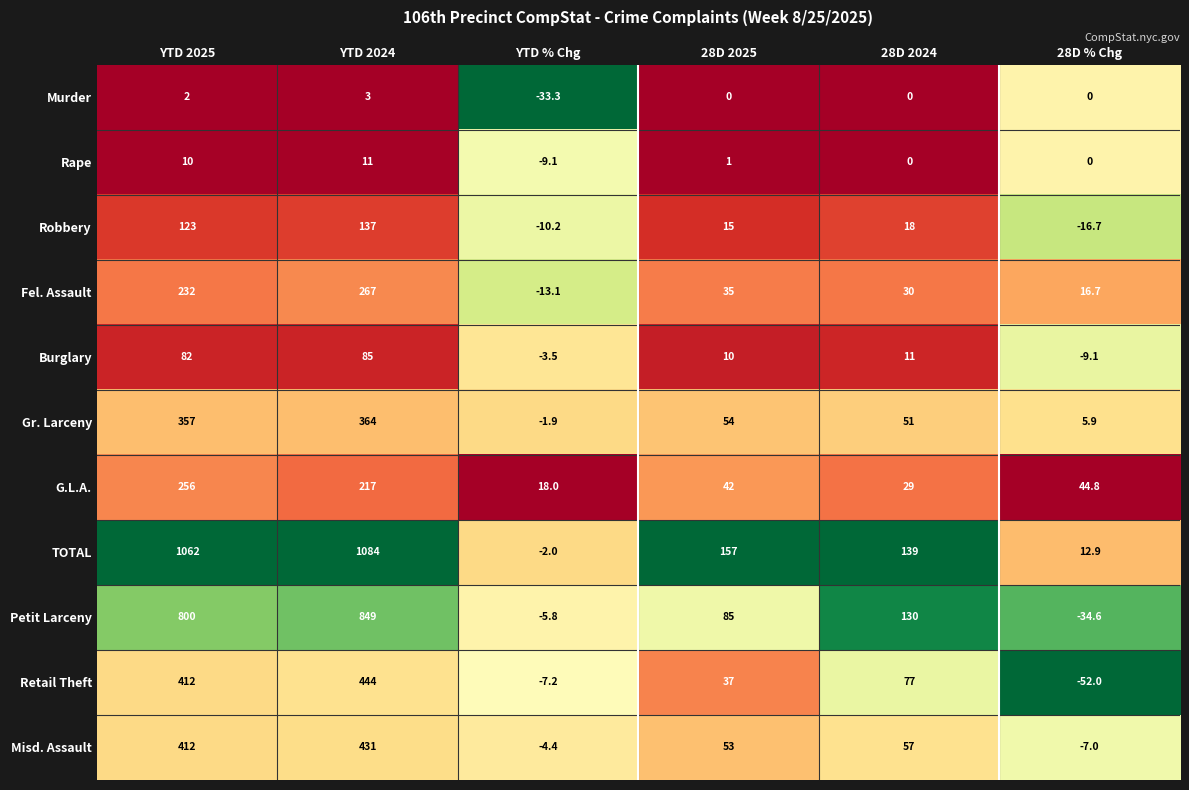

At YTD % Chg, list the series in order from largest to smallest.

G.L.A., Gr. Larceny, TOTAL, Burglary, Misd. Assault, Petit Larceny, Retail Theft, Rape, Robbery, Fel. Assault, Murder